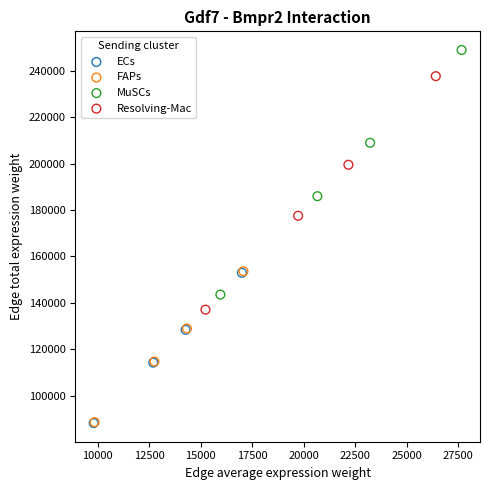

Which series contains the highest Y value?

MuSCs